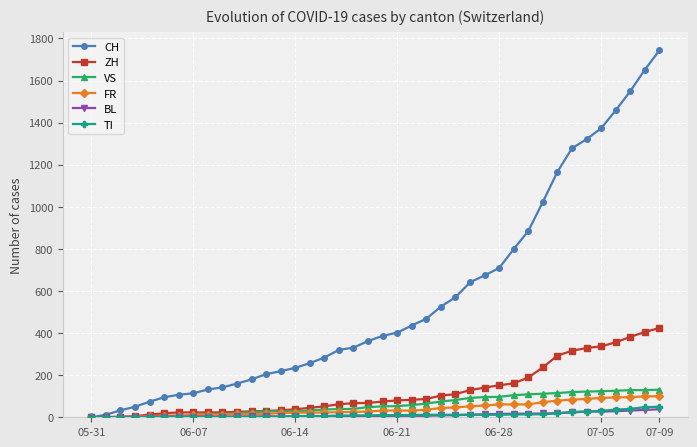

Which series has the largest total across all categories?

CH